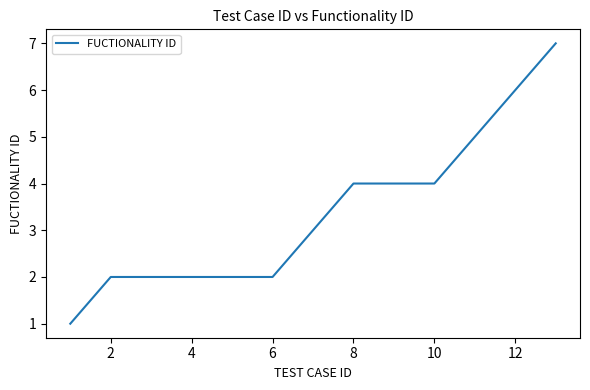

What is the maximum value shown in the chart?

7